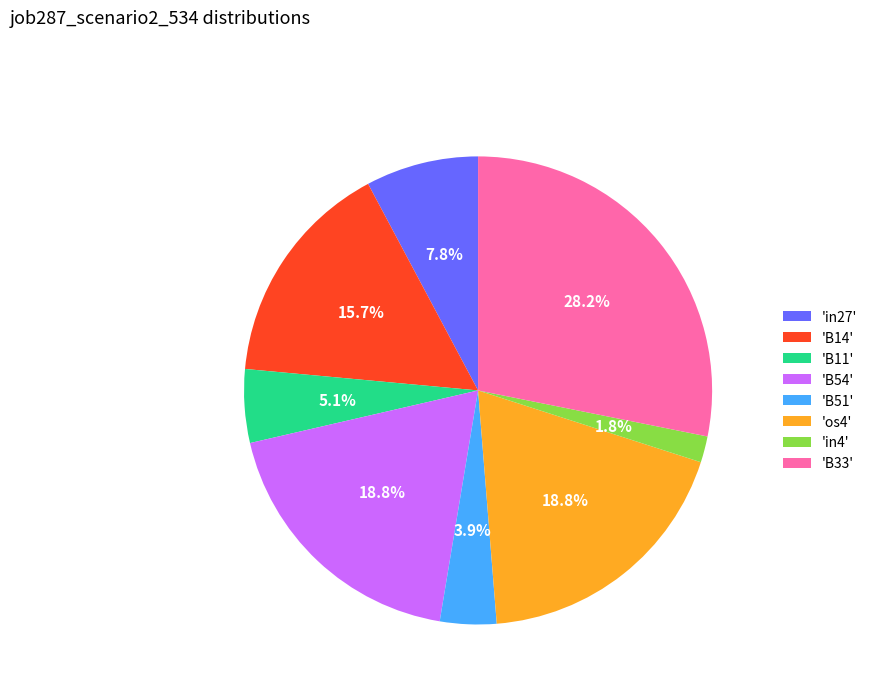

To the nearest percent, what is the difference between the largest and smallest slice percentages?

26%